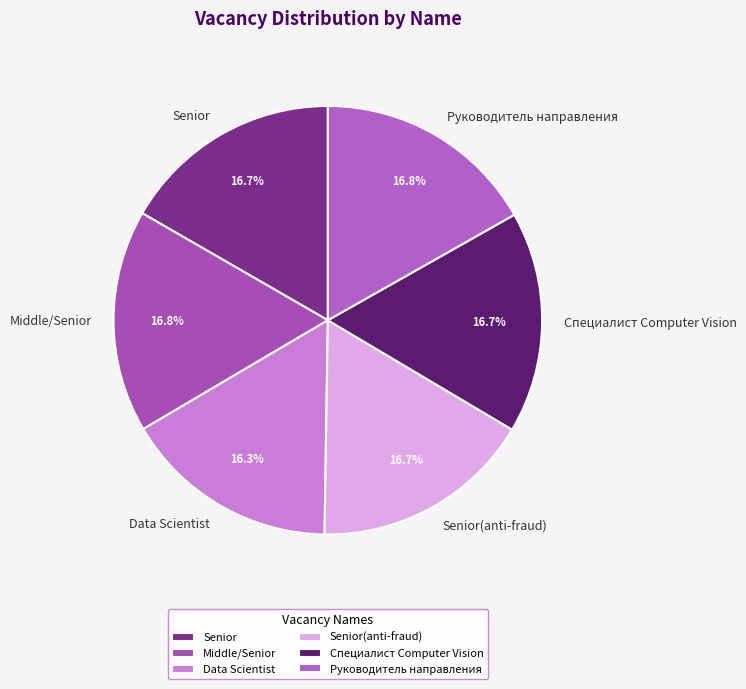

Approximately how many times larger is the value at Senior(anti-fraud) compared to Руководитель направления?

1.0